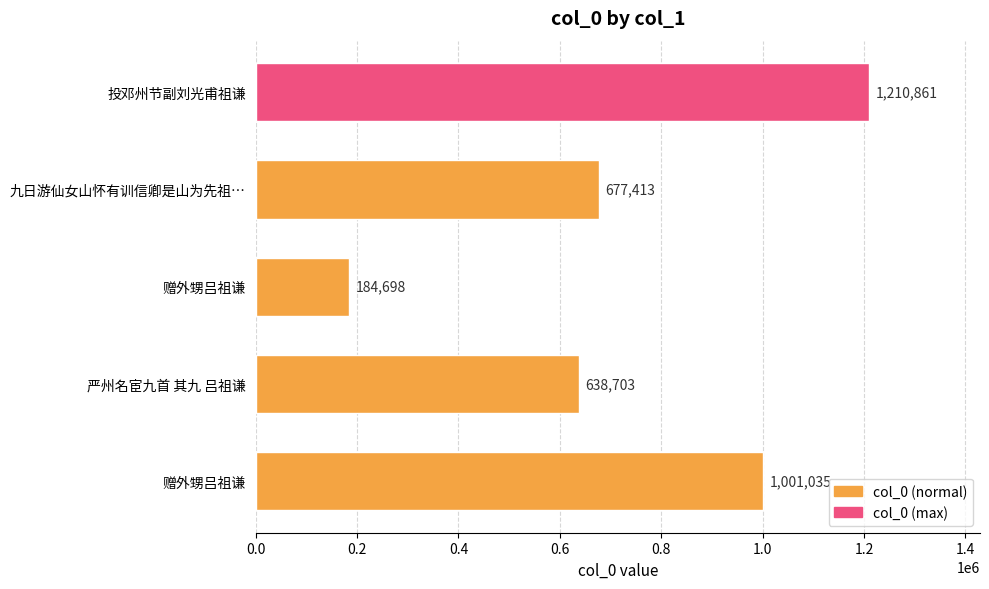

Are the bars grouped side by side (vs. stacked)?

No